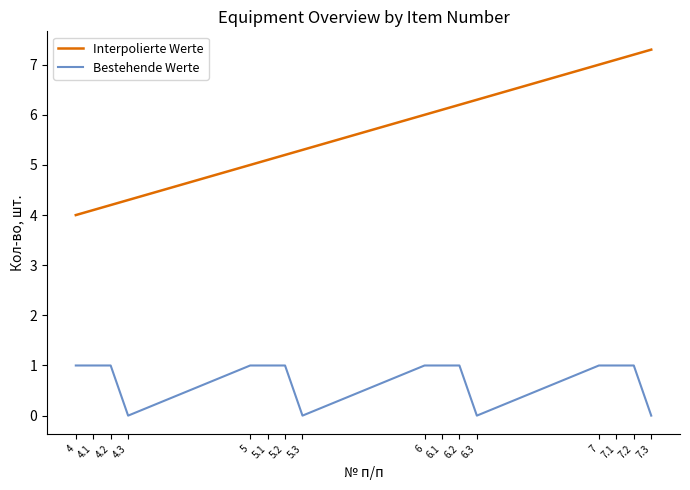

Is it true that Bestehende Werte equals 0.4 at 5.2?

False